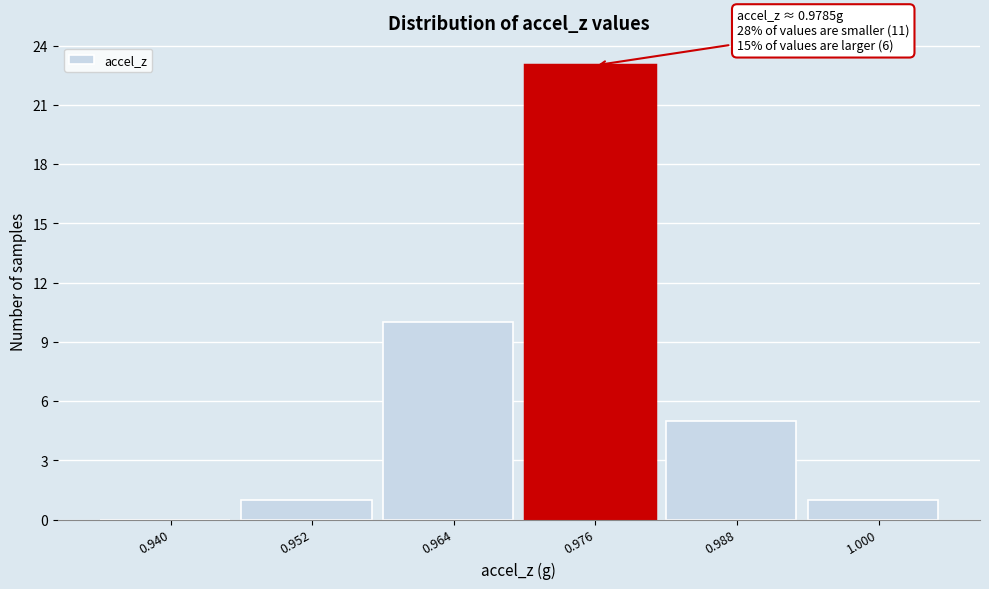

Reading left to right, what are all the values shown in this chart?

0.940=0	0.952=1	0.964=10	0.976=23	0.988=5	1.000=1